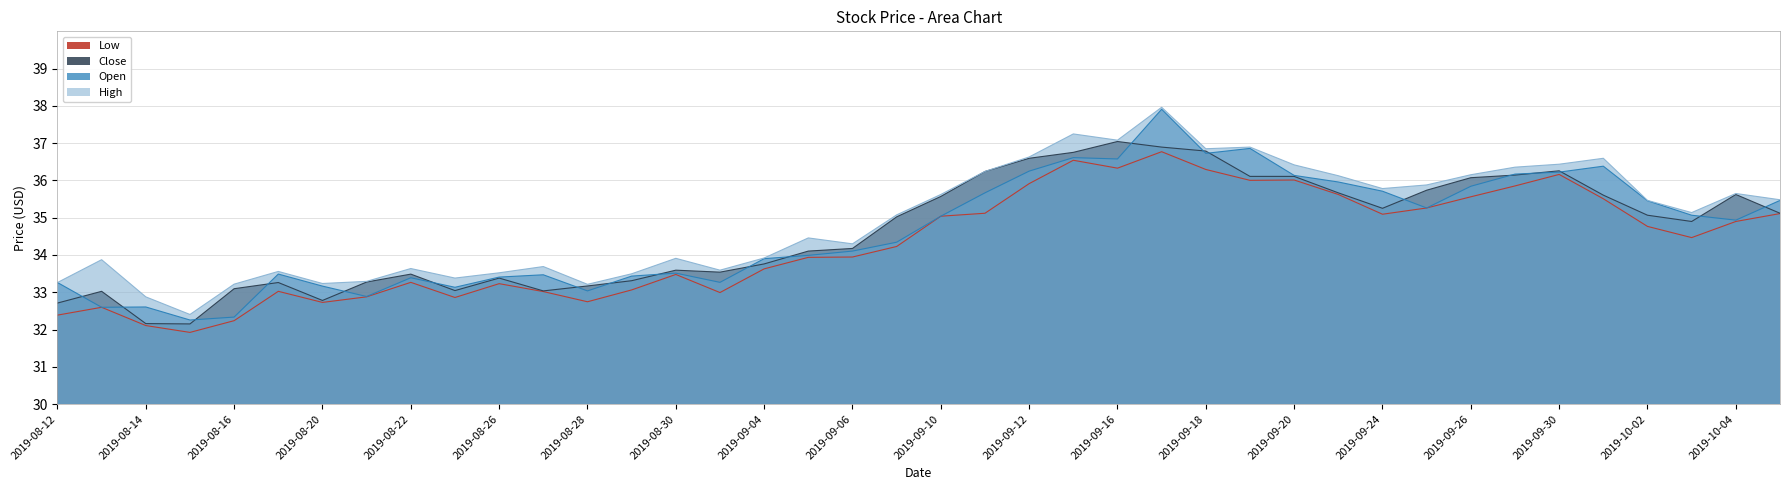

What is the approximate value of close at 2019-09-20?

36.1